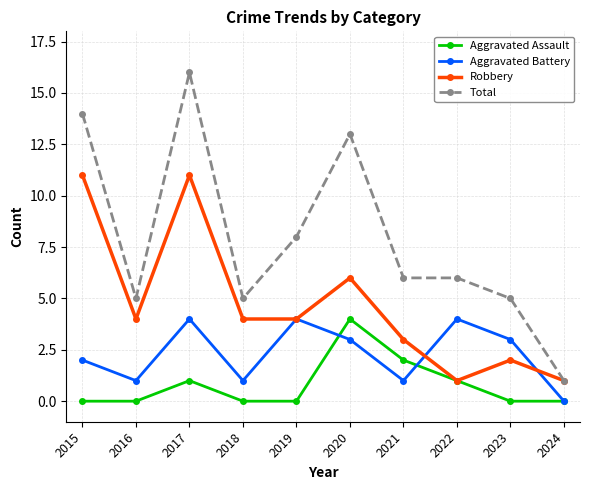

What is the sum of all Total values?

79